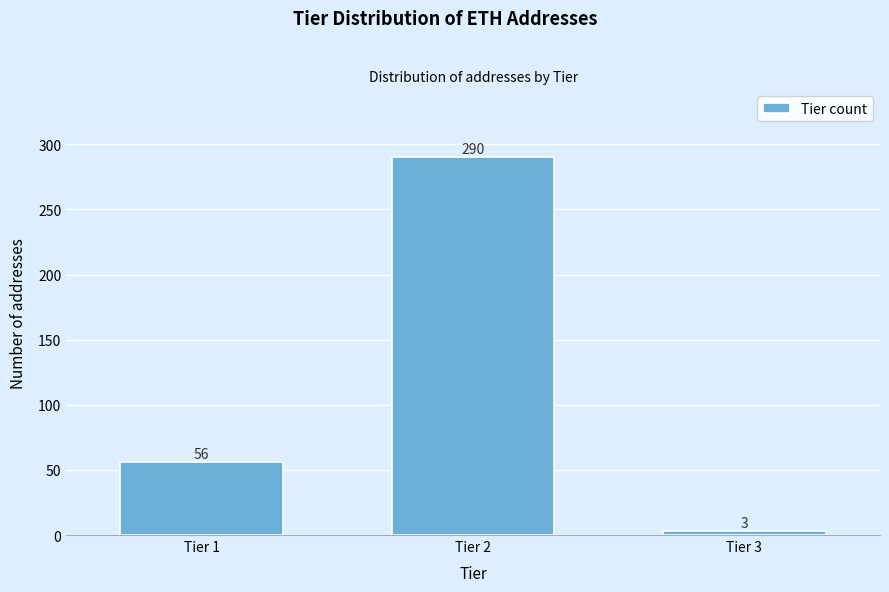

Reading left to right, what are all the values shown in this chart?

56	290	3